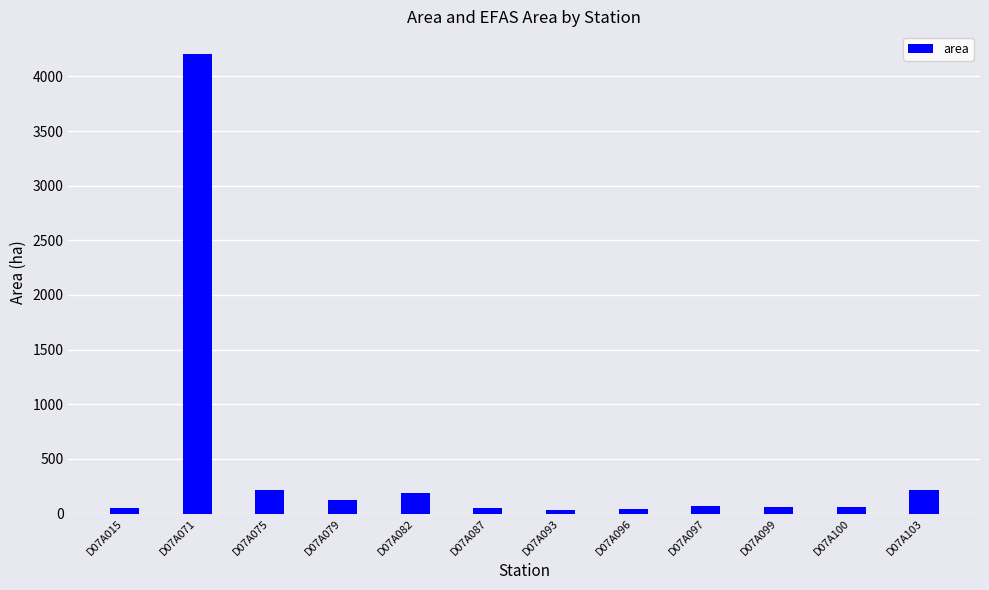

What is the greatest value displayed?

4203.0